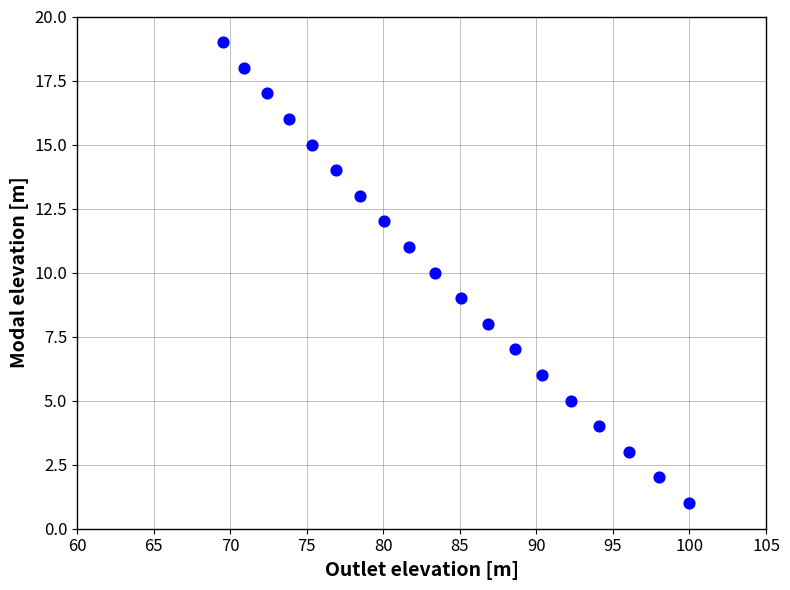

What is the range of Y values (max minus min)?

18